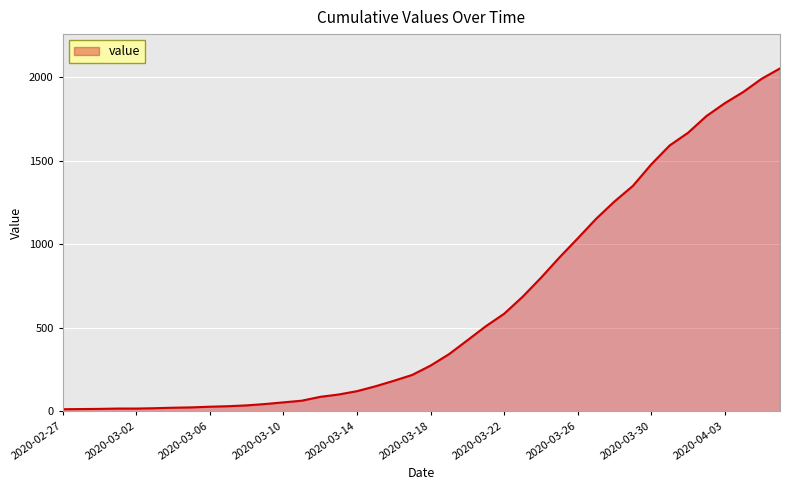

What is the greatest value displayed?

2052